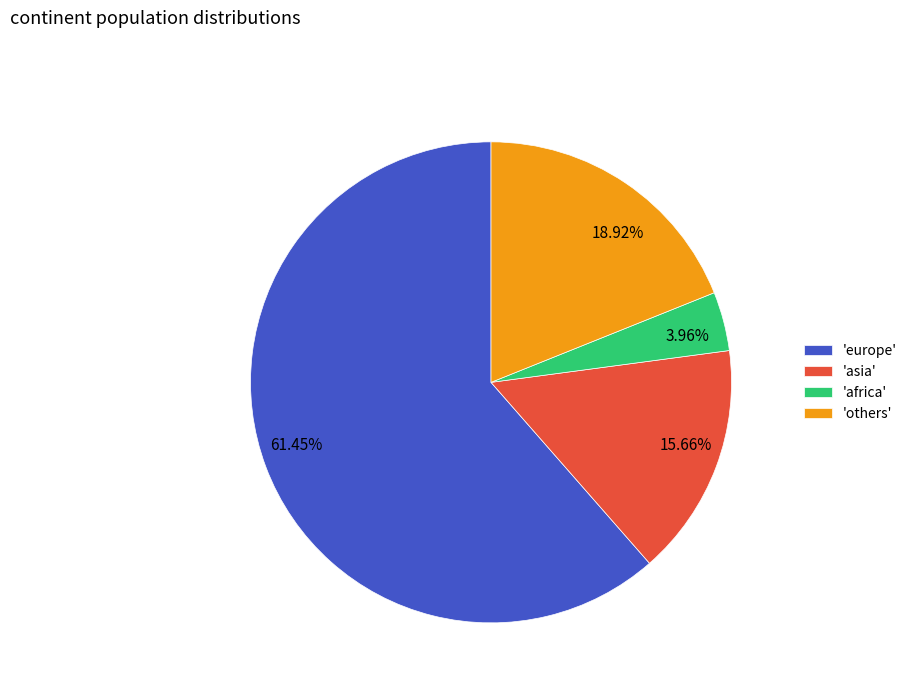

Is 61.45% the majority of the pie?

Yes